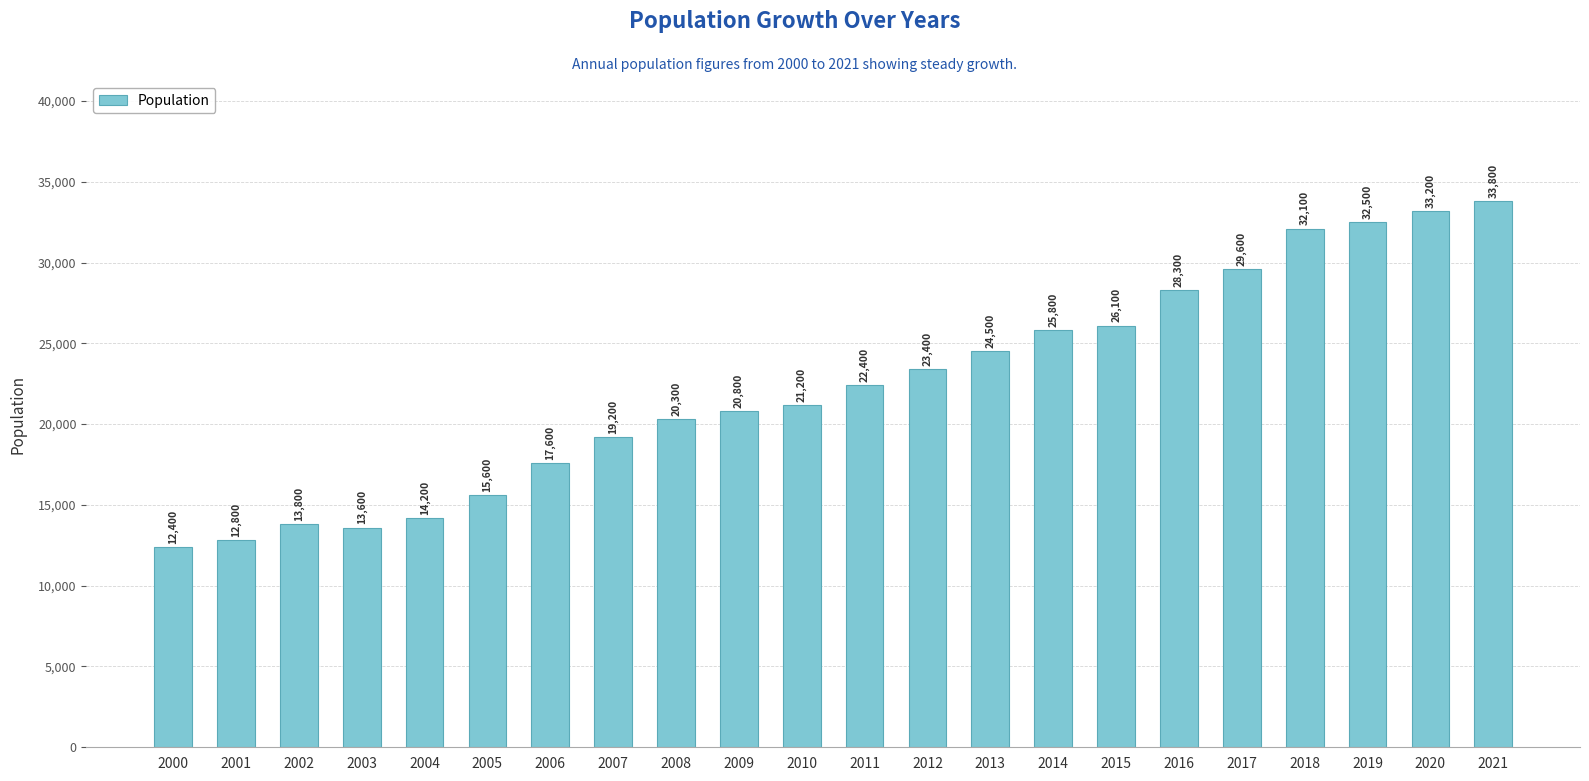

What is the value of the 22nd bar from the left?

33800